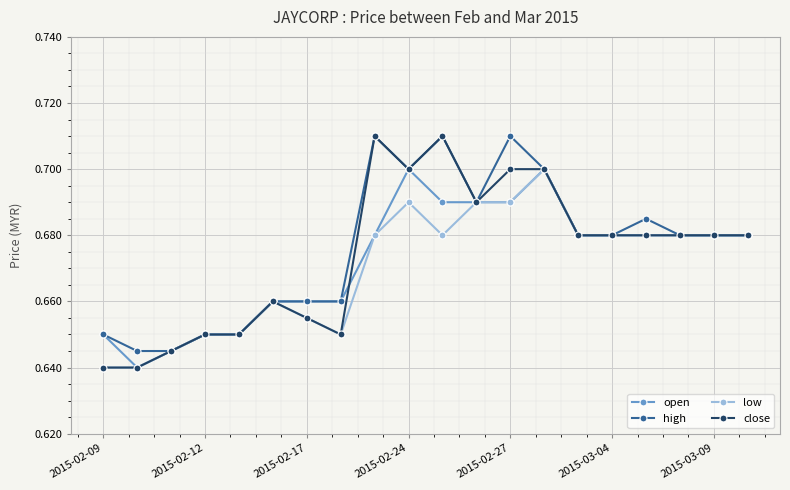

At how many categories does at least one series exceed 0?

20